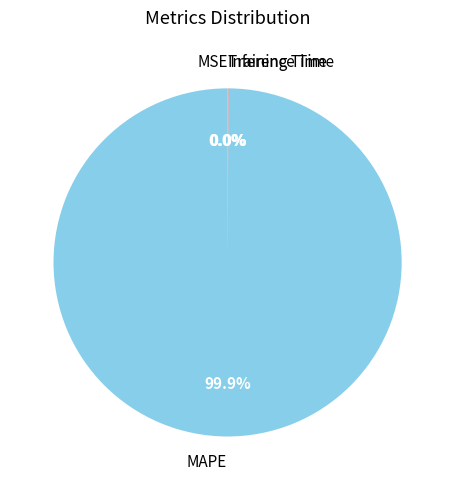

Is there any slice that represents more than half of the pie?

Yes